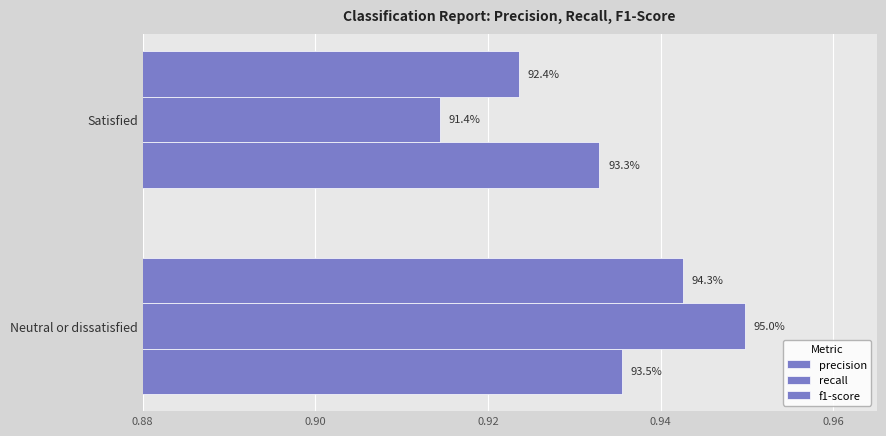

Reading right to left, extract all data points from this chart.

precision: 0.9	0.9
recall: 0.9	0.9
f1-score: 0.9	0.9